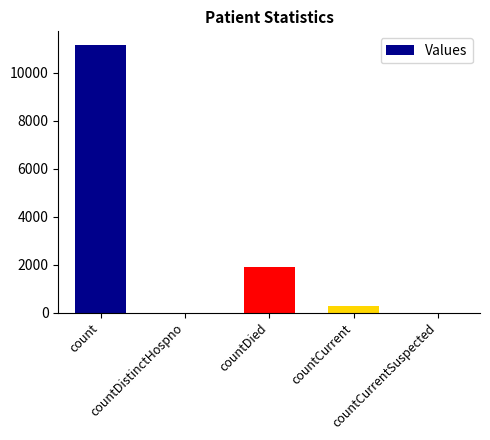

Are the bars grouped side by side (vs. stacked)?

No